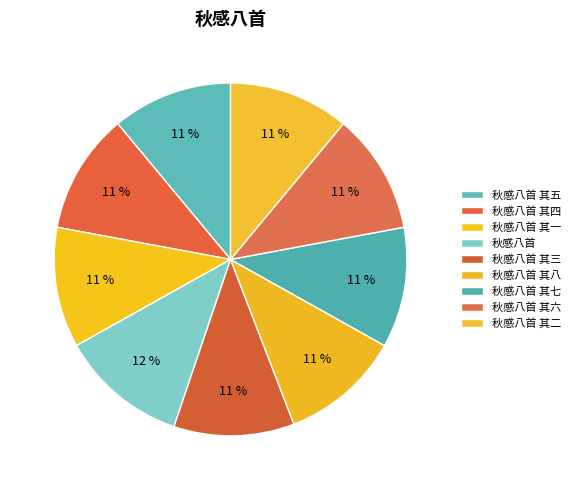

Combined, what portion of the pie is 秋感八首 其七 and 秋感八首 其一?

22.1%